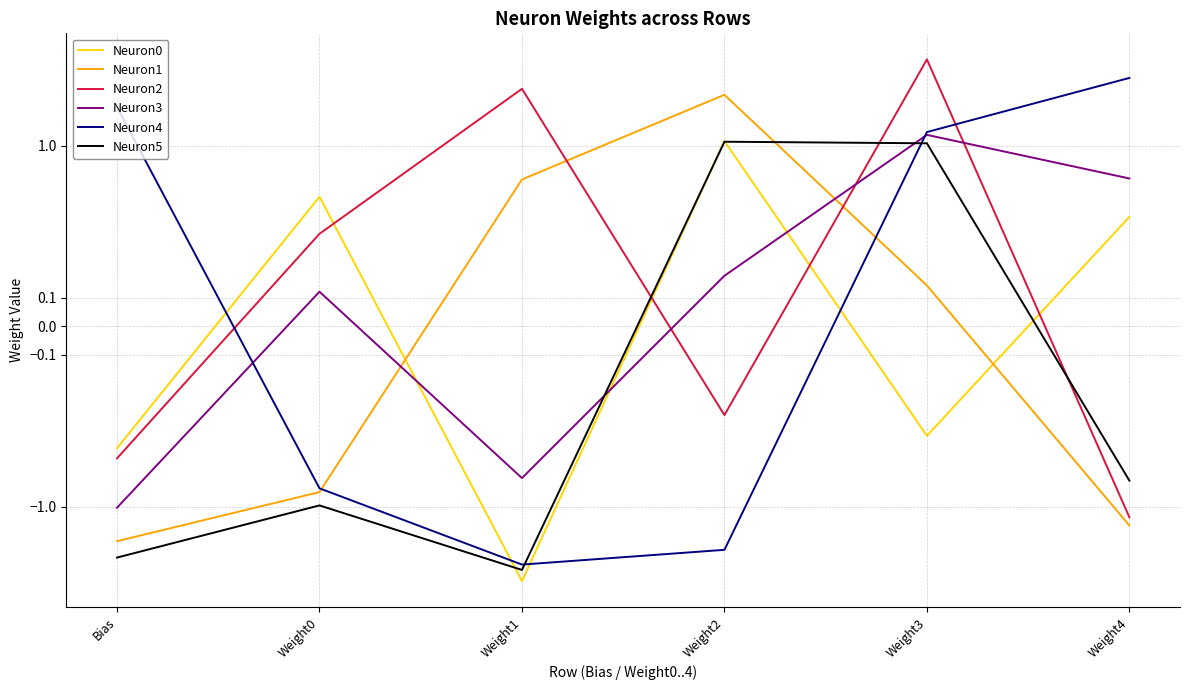

Is it true that Neuron4 equals -1.4 at Weight1?

False